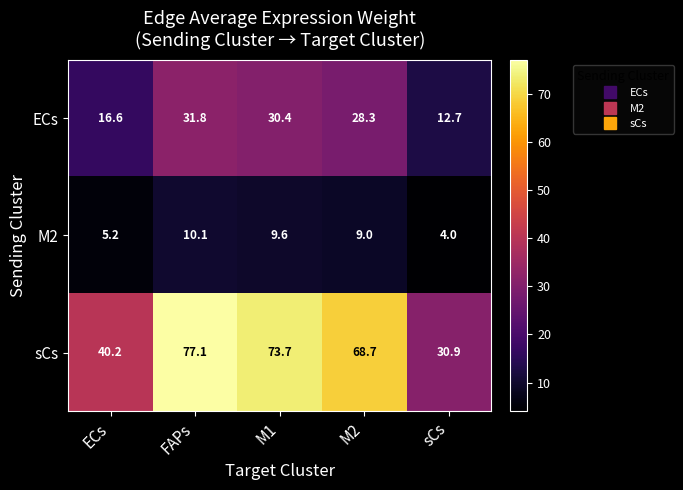

What is the difference between the M2 values at sCs and FAPs?

6.1